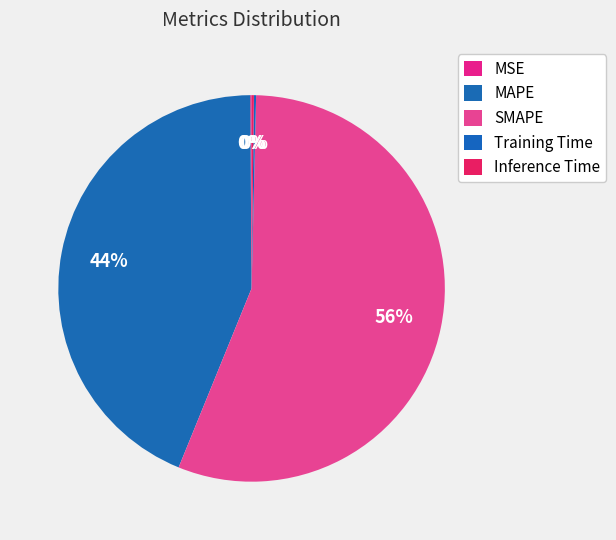

Is SMAPE the majority of the pie?

Yes